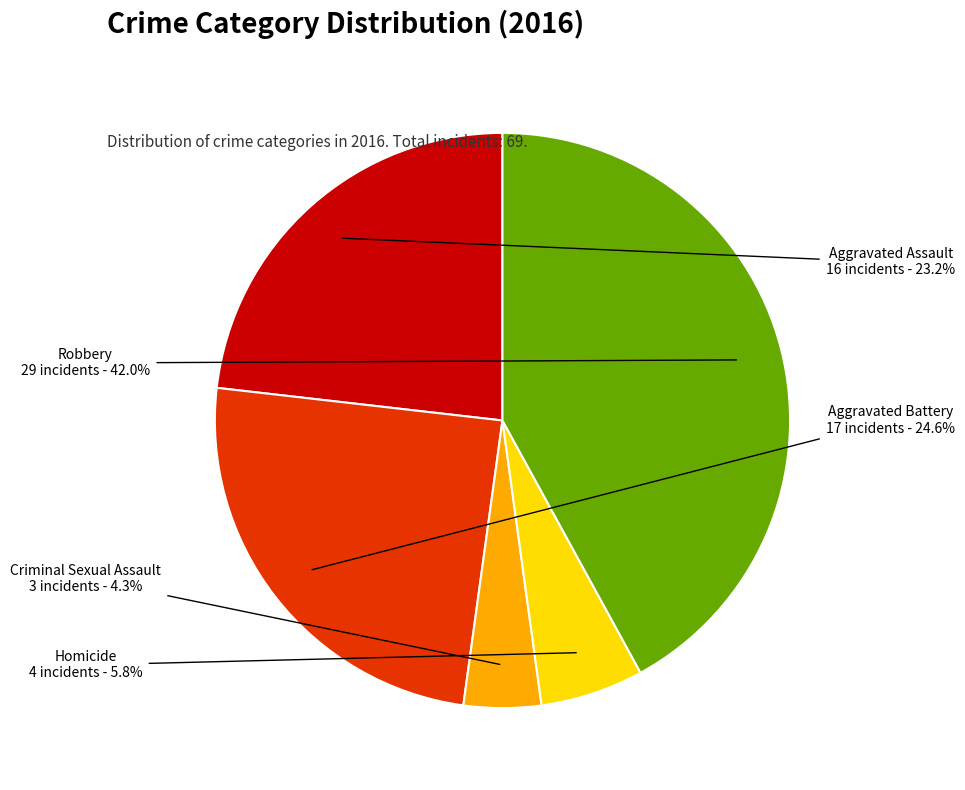

Count the number of slices in the pie.

5